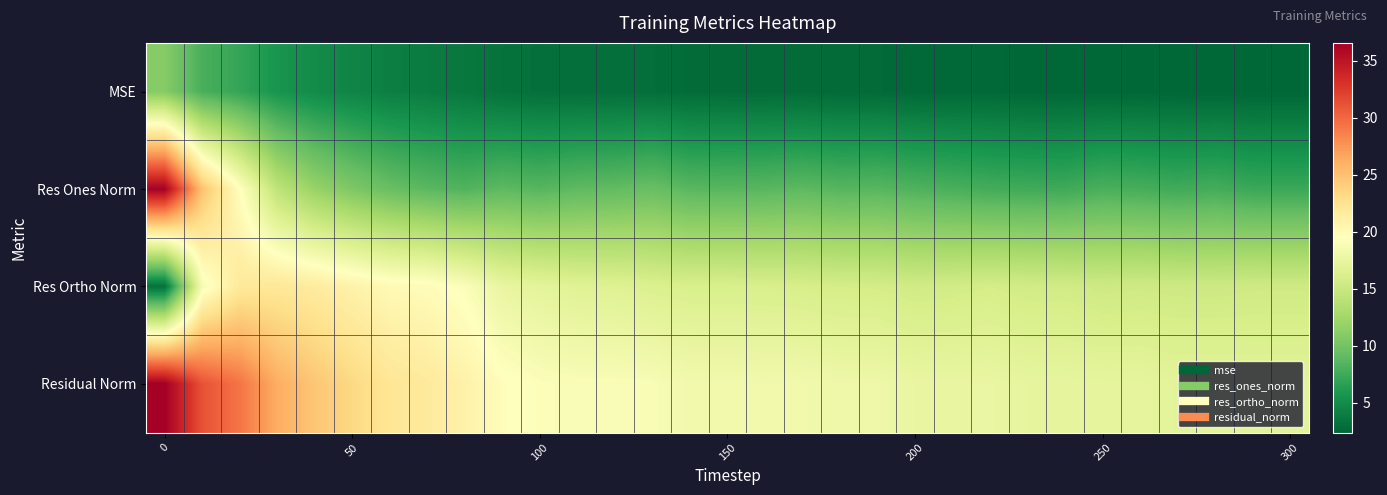

Reading left to right, extract all data points from this chart.

MSE: 11.0	8.0	7.1	5.6	5.0	4.5	4.0	3.9	3.6	3.2	3.0	3.0	3.0	2.9	2.8	2.8	2.7	2.8	2.7	2.7	2.5	2.5	2.6	2.5	2.5	2.5	2.5	2.4	2.4	2.4	2.4
Res Ones Norm: 36.4	24.9	19.6	14.3	11.9	10.5	9.4	8.8	8.3	8.9	8.6	8.9	9.1	9.5	8.7	8.6	8.7	8.9	8.6	8.6	8.3	8.0	7.7	7.6	7.5	8.0	7.8	7.6	7.8	7.3	7.3
Res Ortho Norm: 3.2	18.7	21.8	22.0	21.6	20.8	20.1	19.9	19.2	17.6	17.1	16.7	16.7	16.4	16.2	16.2	16.1	16.0	15.9	15.8	15.5	15.7	15.9	15.6	15.6	15.3	15.4	15.3	15.3	15.4	15.4
Residual Norm: 36.6	31.2	29.3	26.2	24.6	23.4	22.2	21.7	20.9	19.7	19.2	19.0	19.0	18.9	18.3	18.3	18.3	18.3	18.0	18.0	17.6	17.6	17.6	17.3	17.3	17.3	17.3	17.1	17.1	17.1	17.1